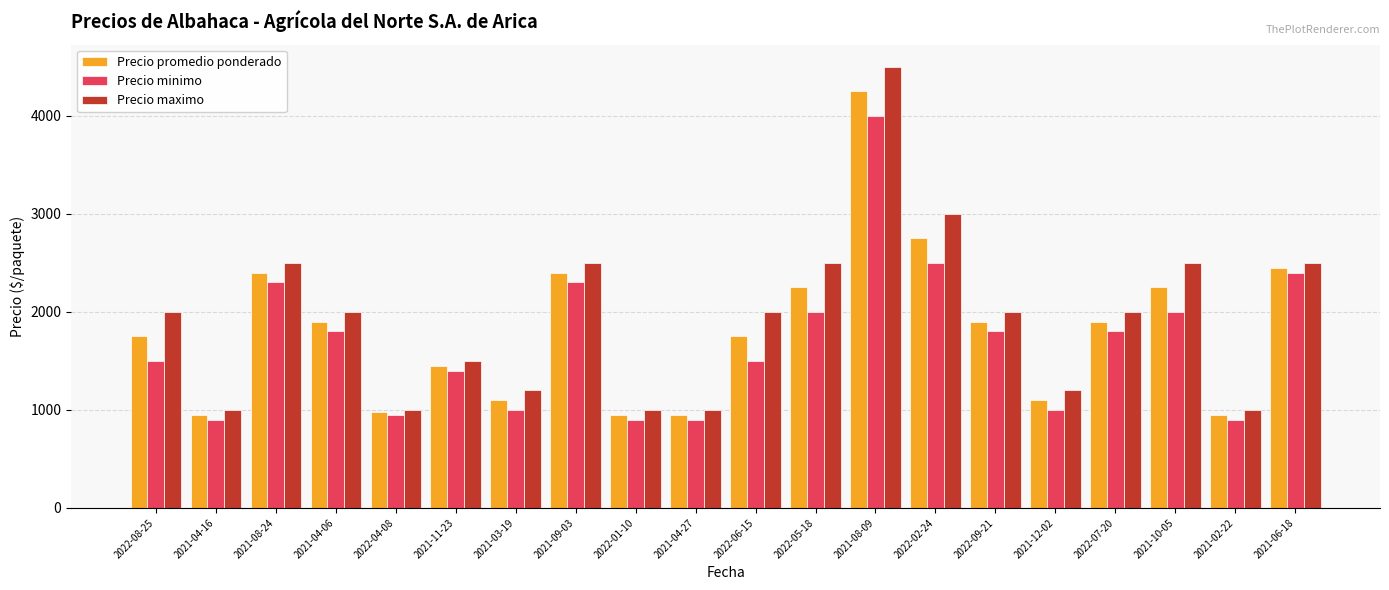

Reading left to right, transcribe all the data shown in this chart.

Precio promedio ponderado: 2022-08-25=1750	2021-04-16=950	2021-08-24=2400	2021-04-06=1900	2022-04-08=975	2021-11-23=1450	2021-03-19=1100	2021-09-03=2400	2022-01-10=950	2021-04-27=950	2022-06-15=1750	2022-05-18=2250	2021-08-09=4250	2022-02-24=2750	2022-09-21=1900	2021-12-02=1100	2022-07-20=1900	2021-10-05=2250	2021-02-22=950	2021-06-18=2450
Precio minimo: 2022-08-25=1500	2021-04-16=900	2021-08-24=2300	2021-04-06=1800	2022-04-08=950	2021-11-23=1400	2021-03-19=1000	2021-09-03=2300	2022-01-10=900	2021-04-27=900	2022-06-15=1500	2022-05-18=2000	2021-08-09=4000	2022-02-24=2500	2022-09-21=1800	2021-12-02=1000	2022-07-20=1800	2021-10-05=2000	2021-02-22=900	2021-06-18=2400
Precio maximo: 2022-08-25=2000	2021-04-16=1000	2021-08-24=2500	2021-04-06=2000	2022-04-08=1000	2021-11-23=1500	2021-03-19=1200	2021-09-03=2500	2022-01-10=1000	2021-04-27=1000	2022-06-15=2000	2022-05-18=2500	2021-08-09=4500	2022-02-24=3000	2022-09-21=2000	2021-12-02=1200	2022-07-20=2000	2021-10-05=2500	2021-02-22=1000	2021-06-18=2500